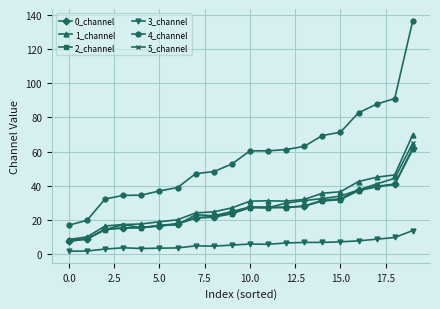

True or false: 3_channel has more than 0 interior local peaks.

True